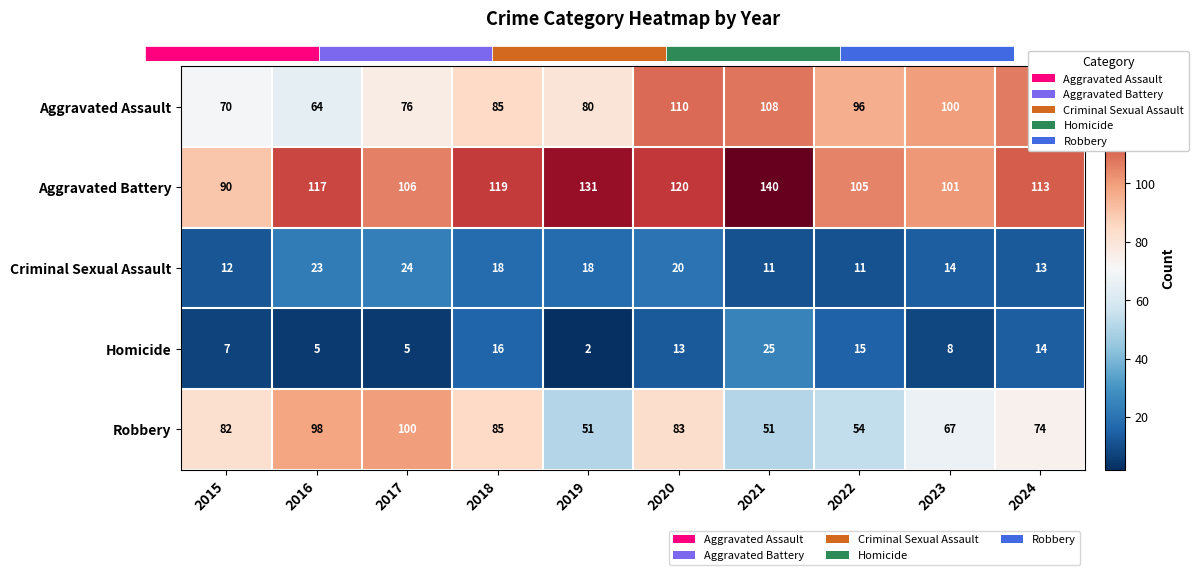

At how many categories does at least one series exceed 96?

9